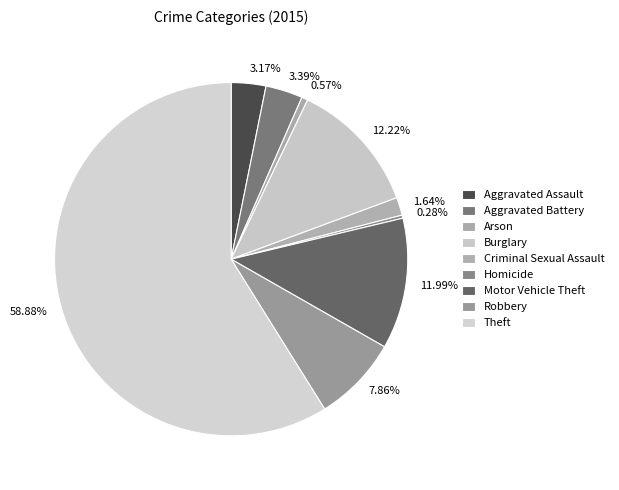

How many slices are in this pie chart?

9